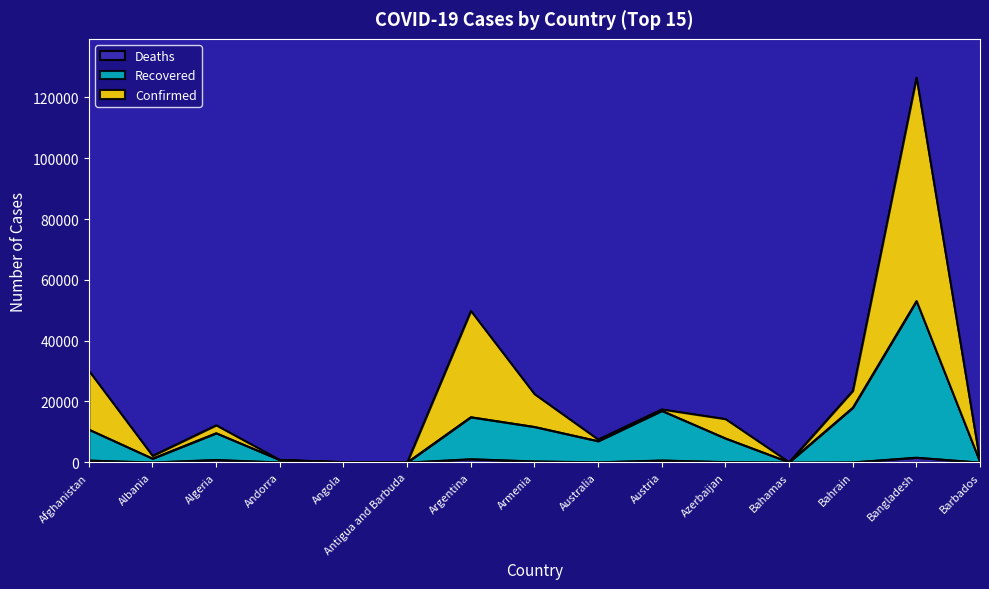

What is the lowest value of the Deaths series?

3